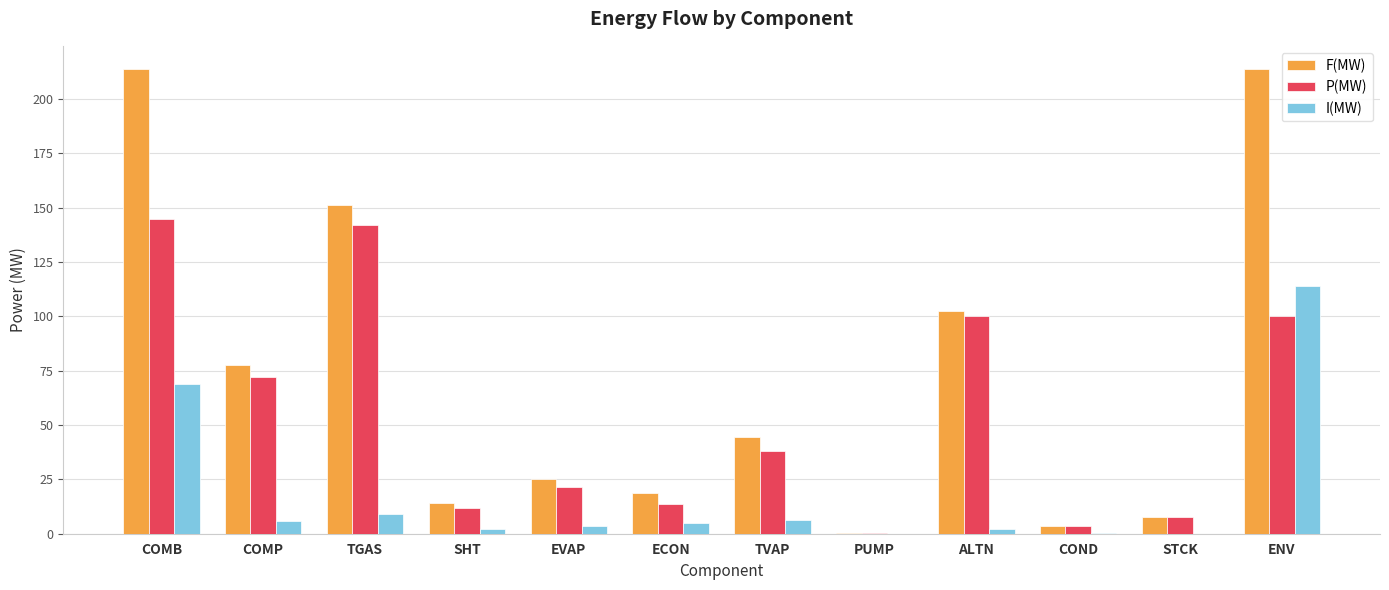

Which series changed the most between COMB and ALTN?

F(MW)